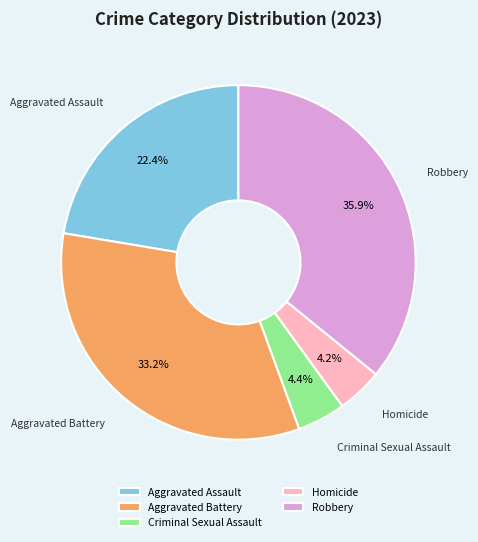

True or false: Robbery accounts for 36% of the total.

True